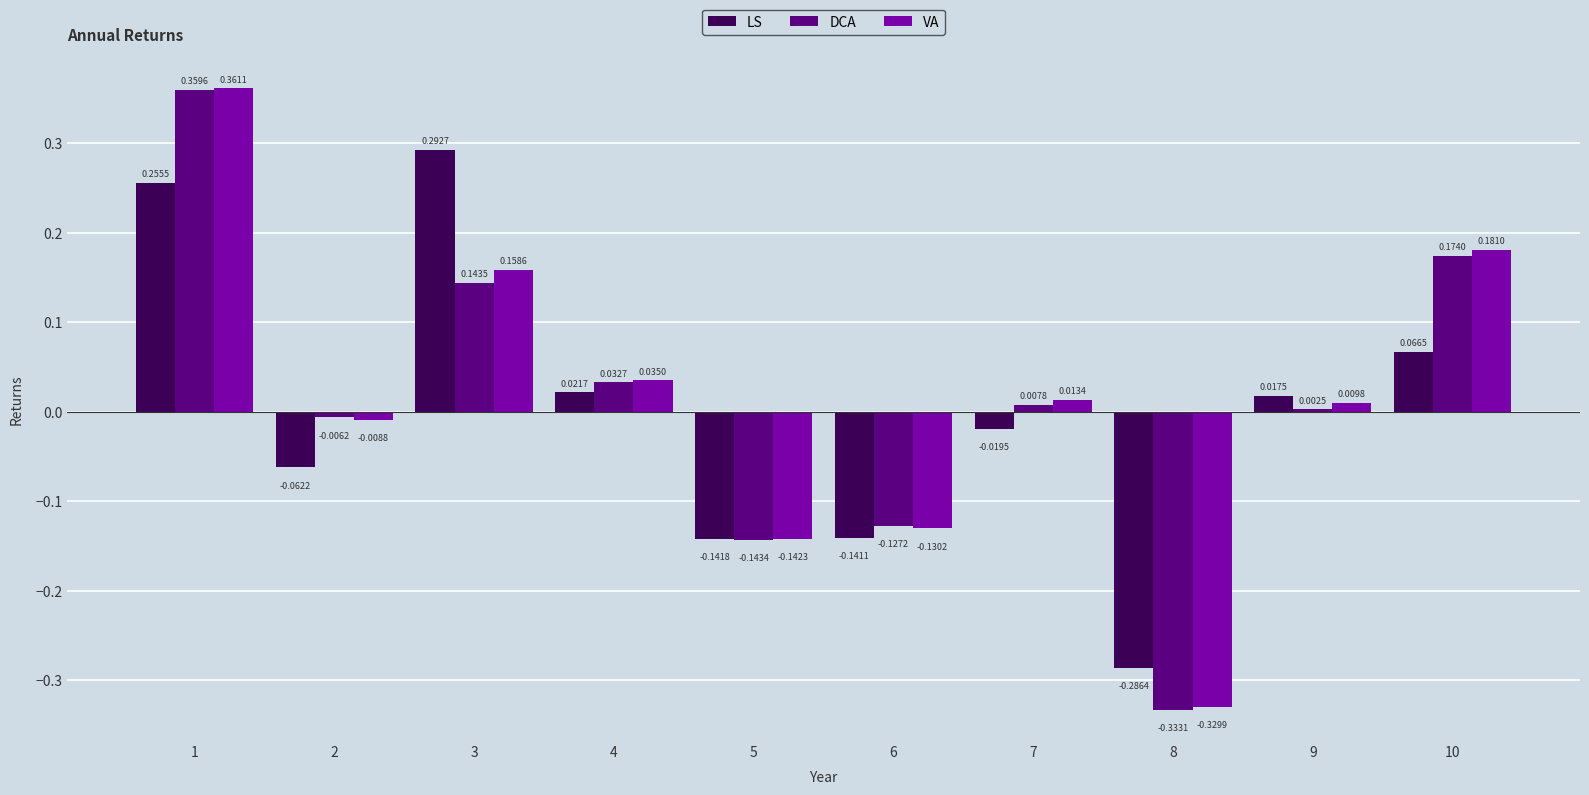

At which category is the sum across all series the highest?

1